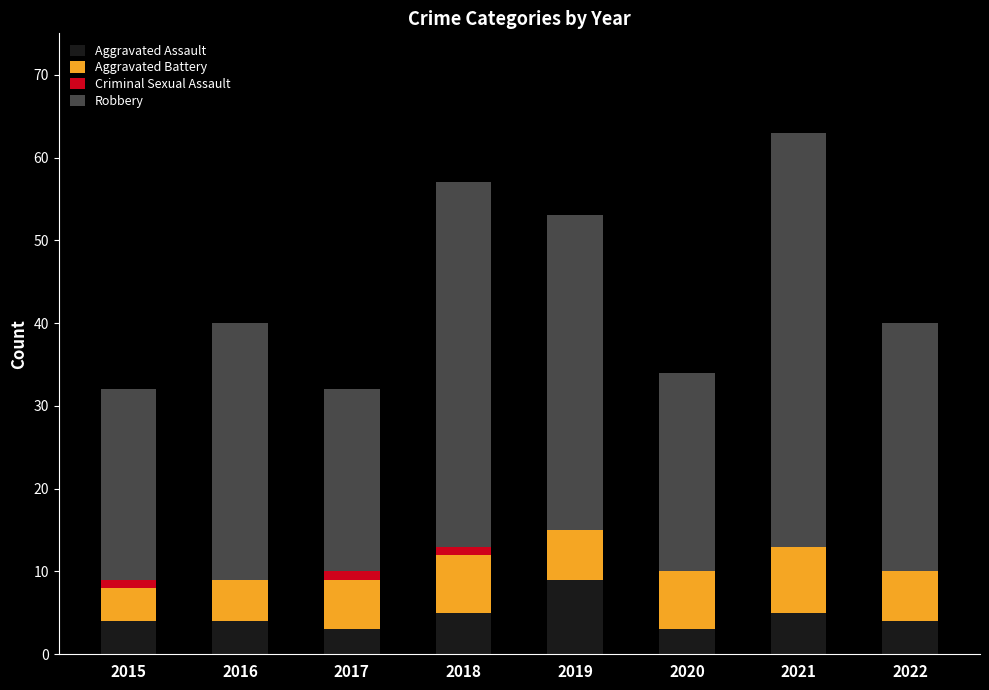

Count the Aggravated Assault values in the range 4 to 5.

5